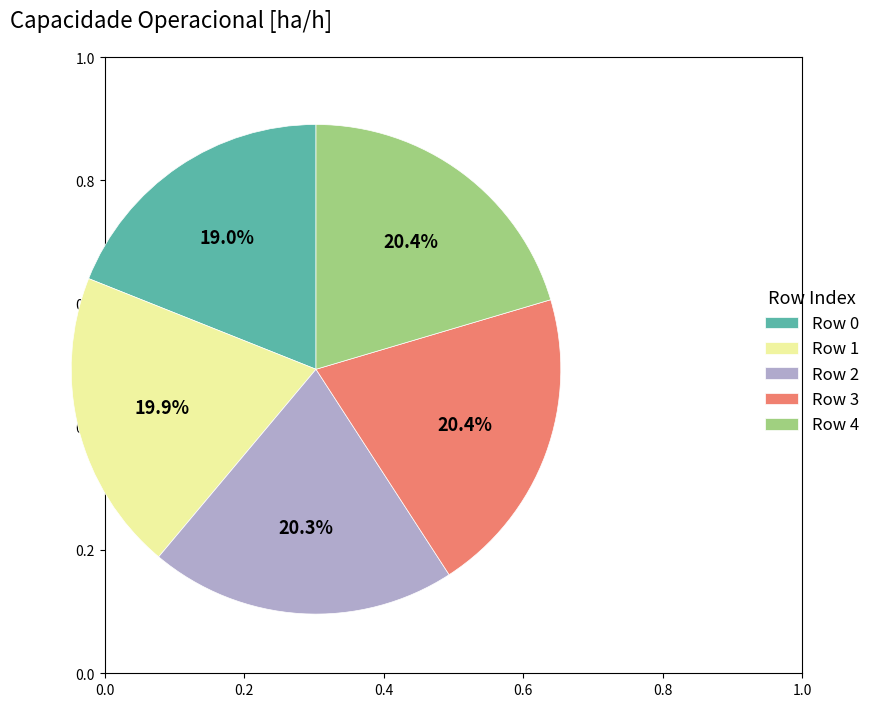

To the nearest percent, what is the average slice percentage?

20%